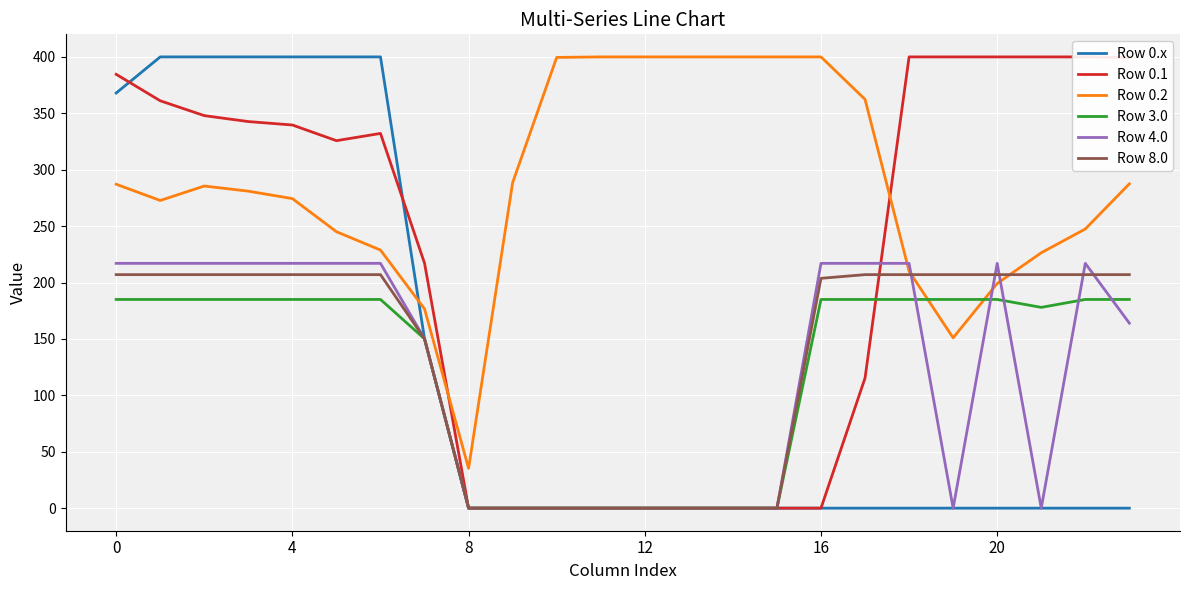

What is the difference between the maximum and second lowest values in the Row 0.1 series?

400.0